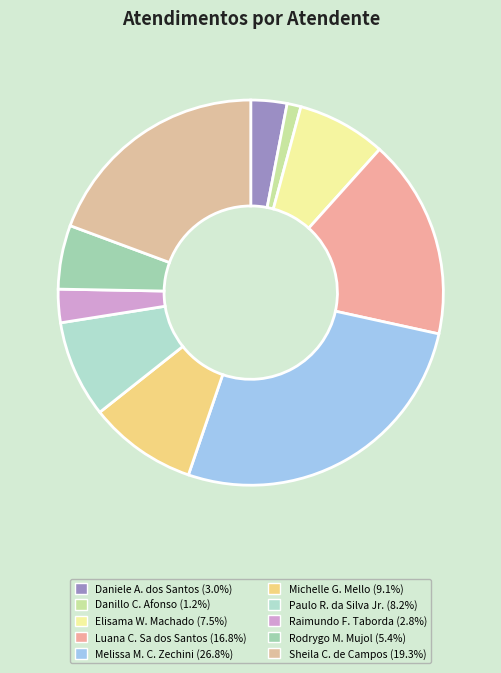

Count the number of slices in the pie.

10